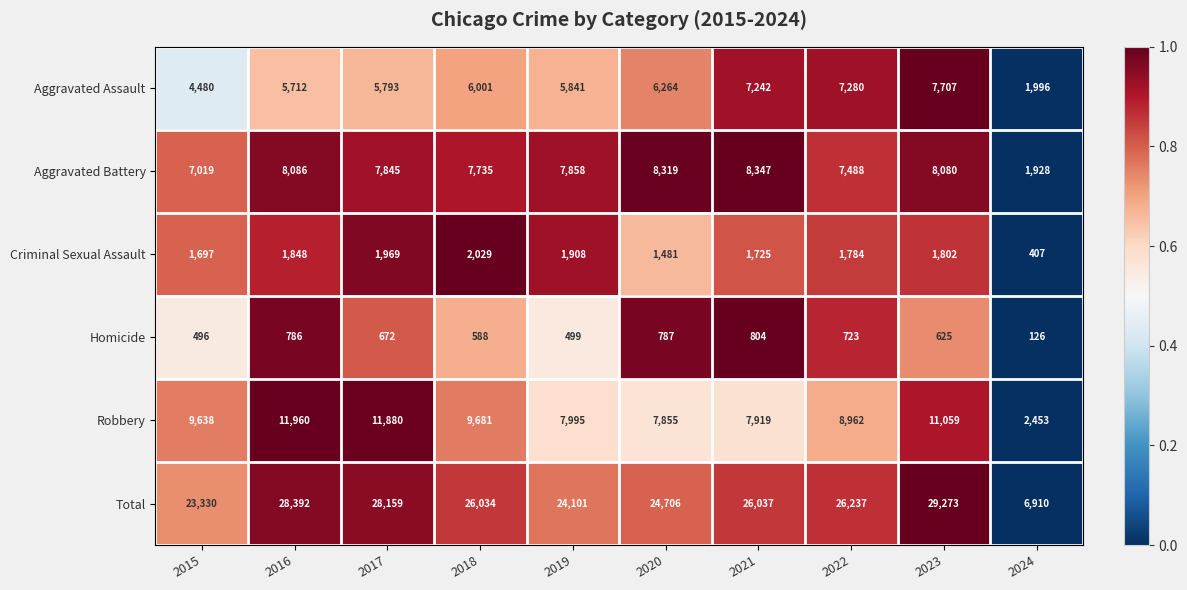

Is it true that Total equals 26037 at 2021?

True